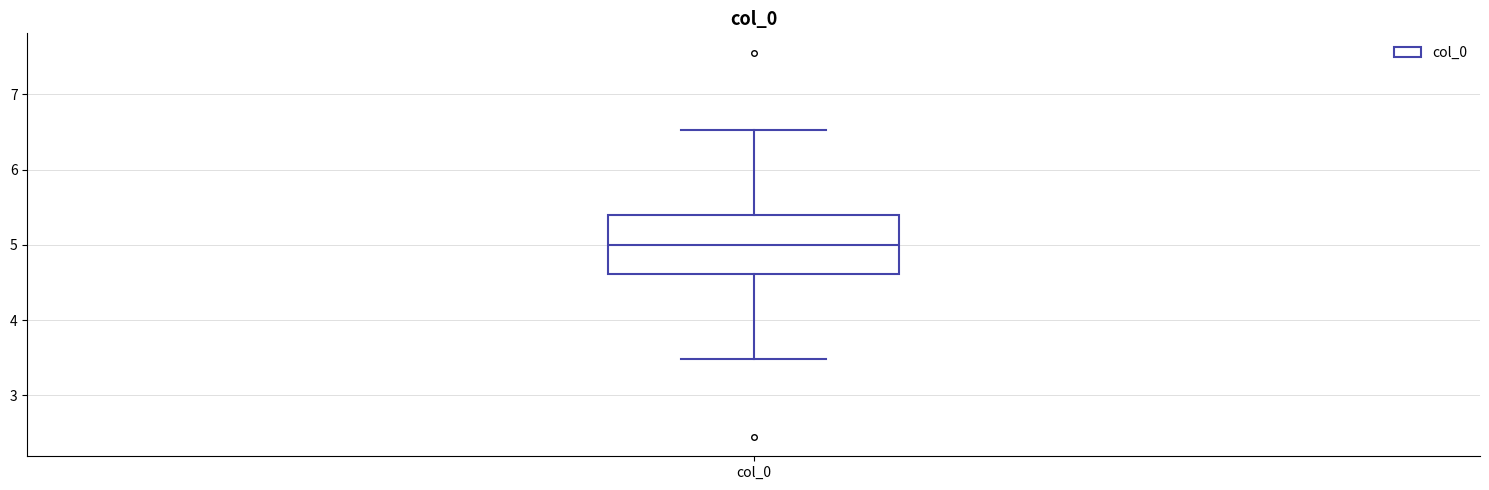

Read this box plot against the y-axis: the position of the median line, the range covered by the box, and the ends of both whiskers. The values are not printed on the chart, so give them approximately, as read against the axis.

median 5.0, box 4.6 to 5.4, whiskers 3.5 to 6.5